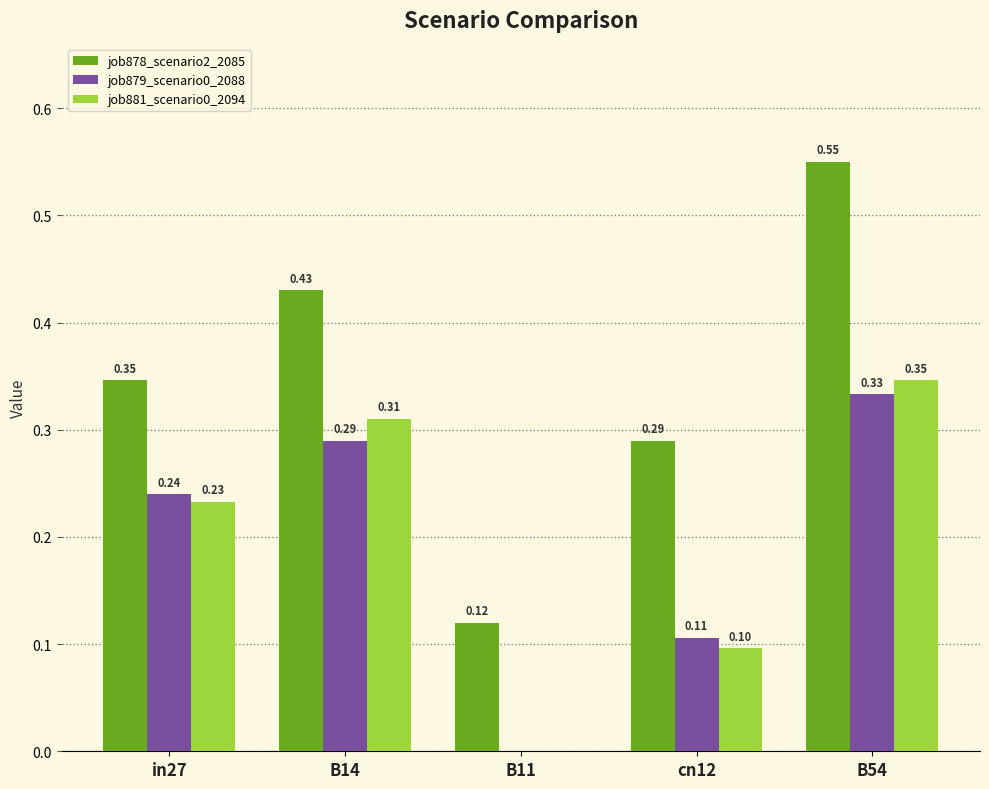

What is the sum of the job878_scenario2_2085 values at B54 and B14?

1.0